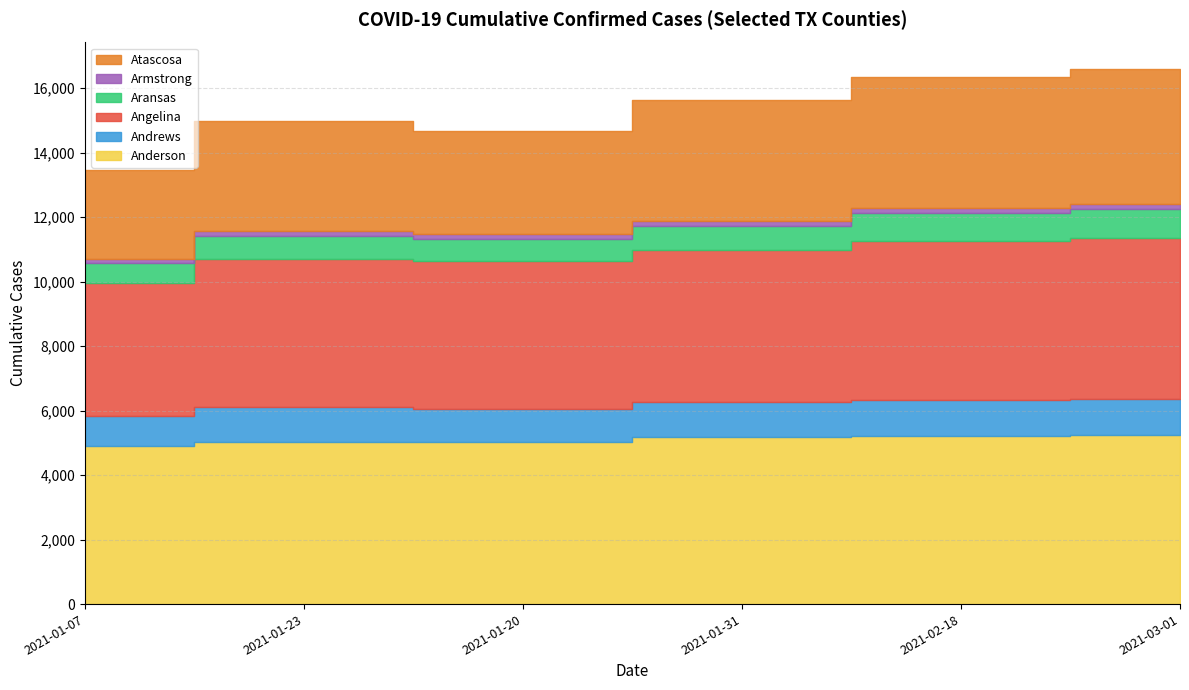

How many categories are shown in the chart?

6